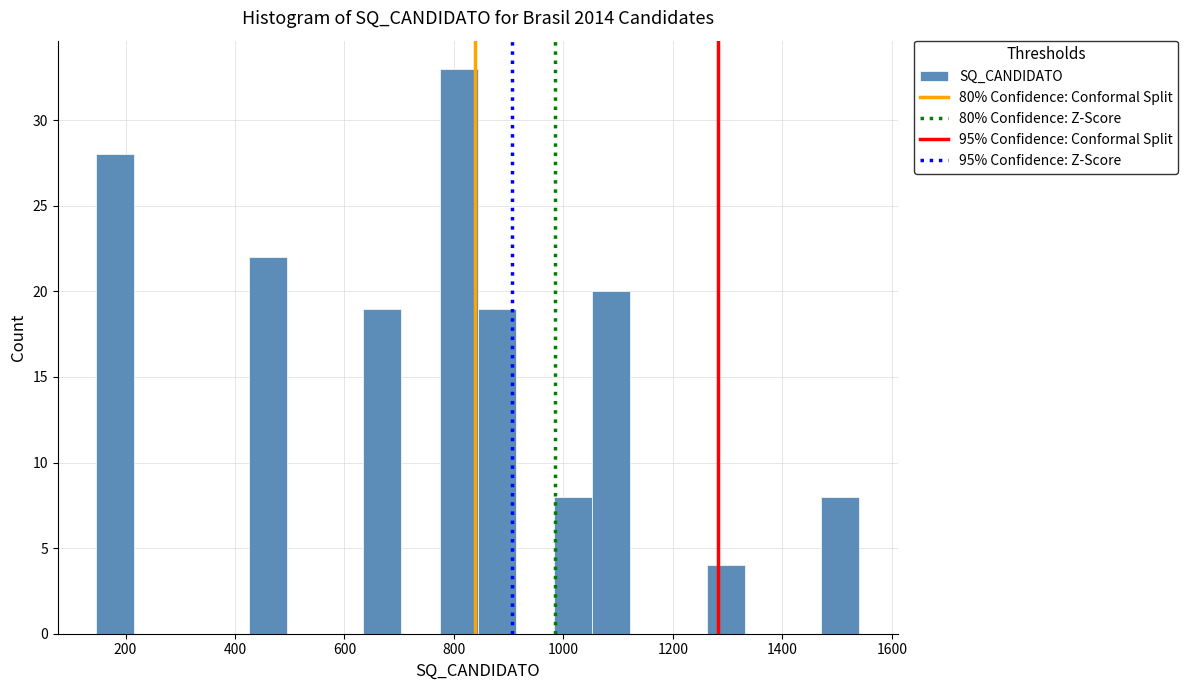

Read against the x-axis, roughly where is the centre of the tallest bar?

800